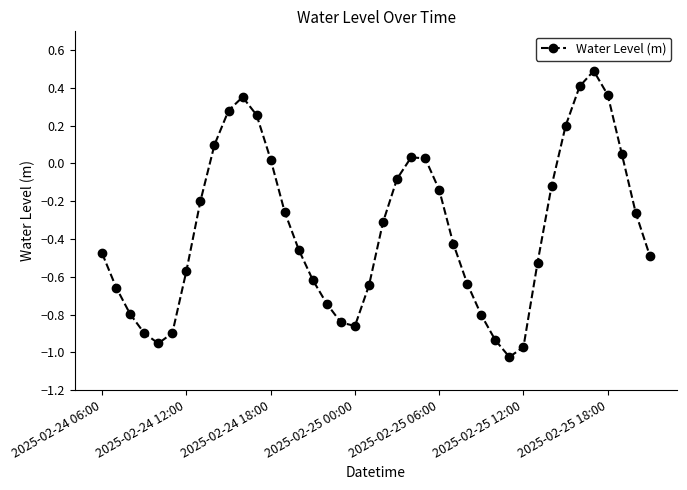

True or false: the data has more than 1 interior local peaks.

True